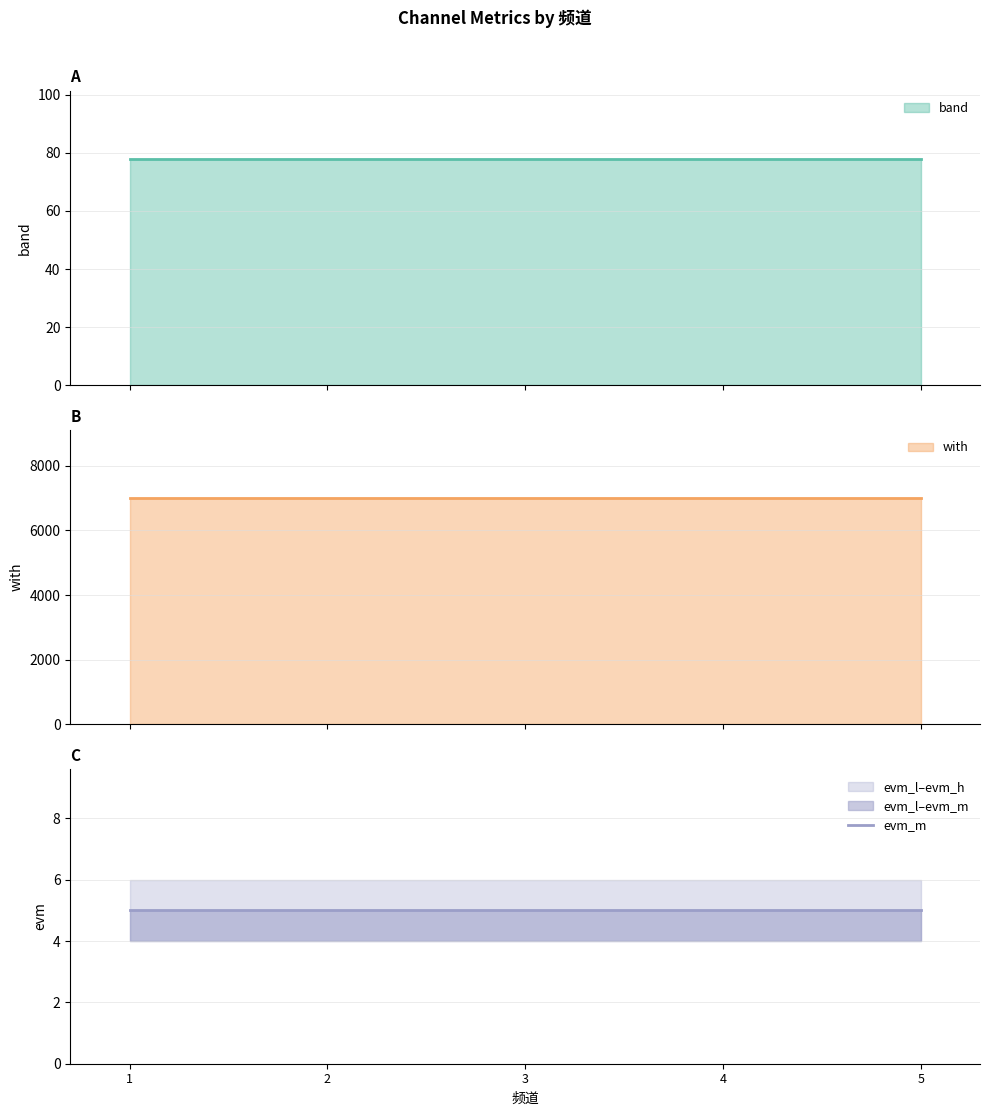

Where is evm_h nearest to the value 6?

1